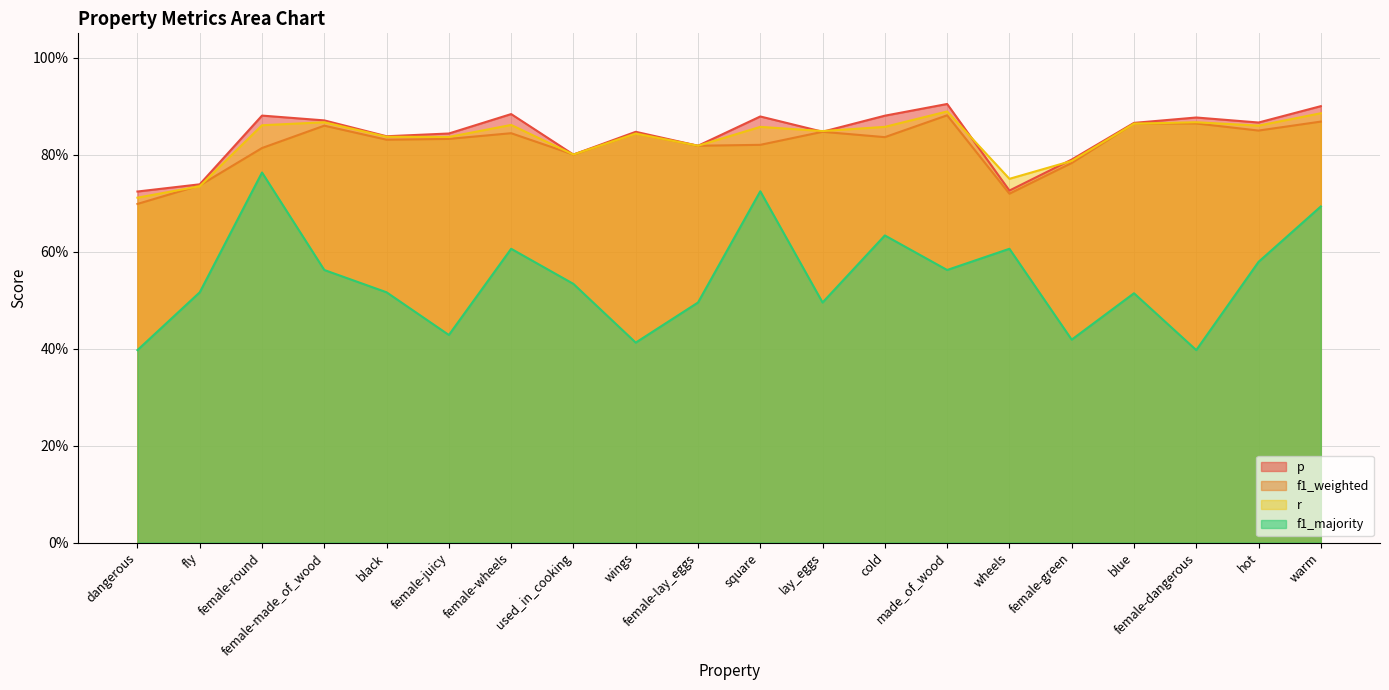

At which category is the sum across all series the highest?

warm